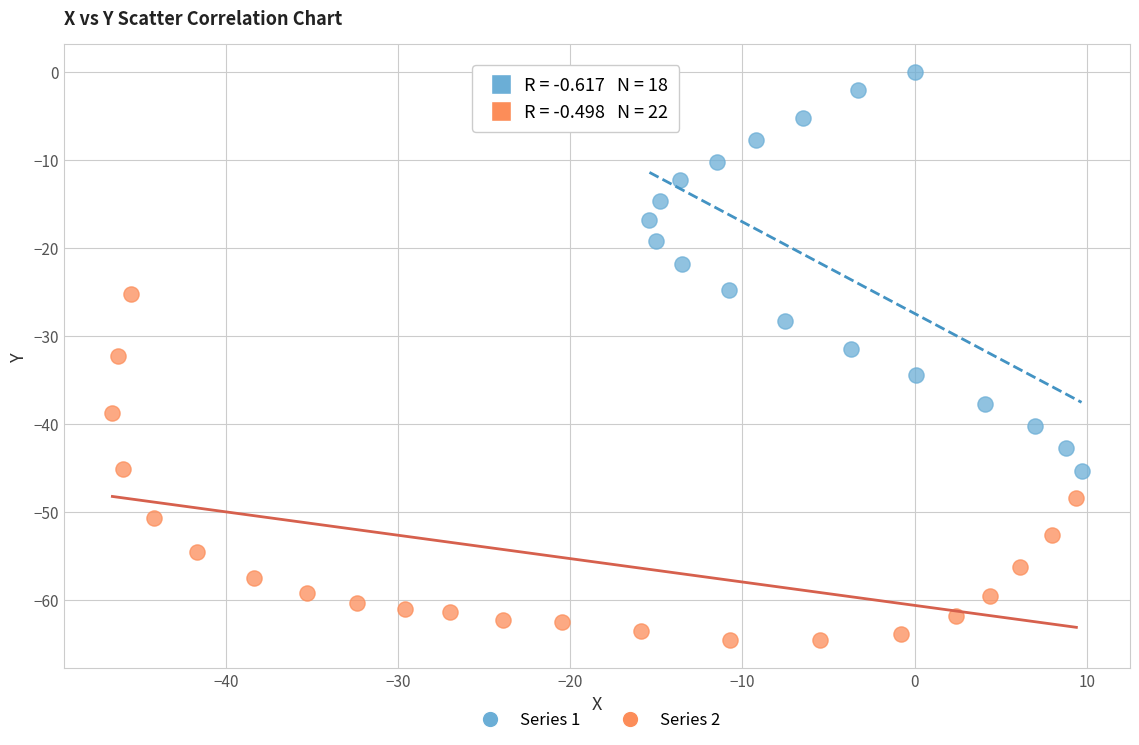

Which series contains the highest Y value?

Series 1